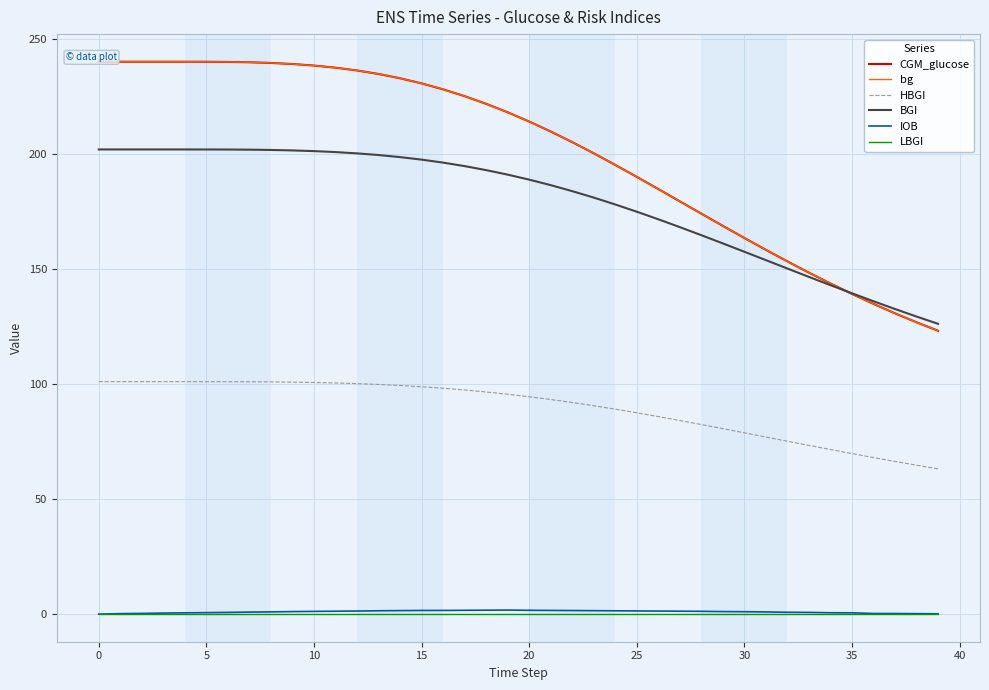

True or false: LBGI and BGI cross at least once.

False